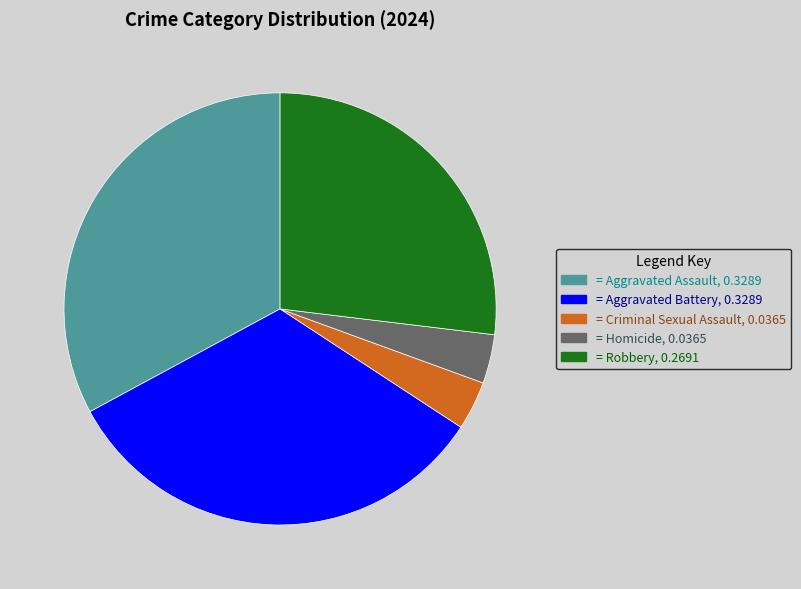

Does any single category account for the majority?

No